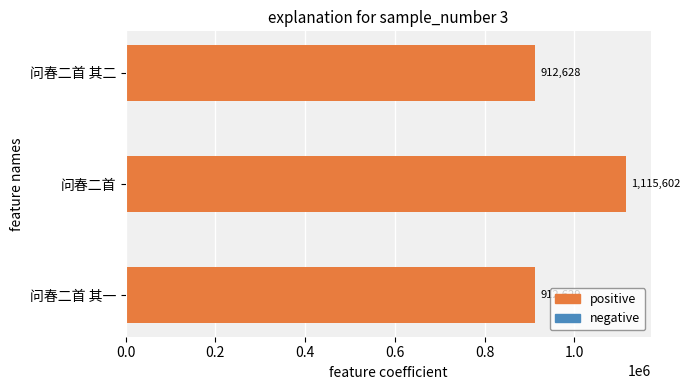

Between 问春二首 其二 and 问春二首 其一, which is larger?

问春二首 其一